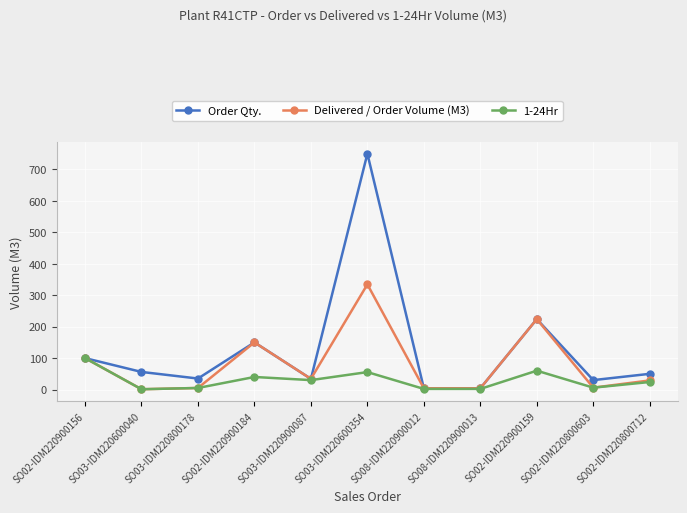

What is the sum of all Delivered / Order Volume (M3) values?

891.5